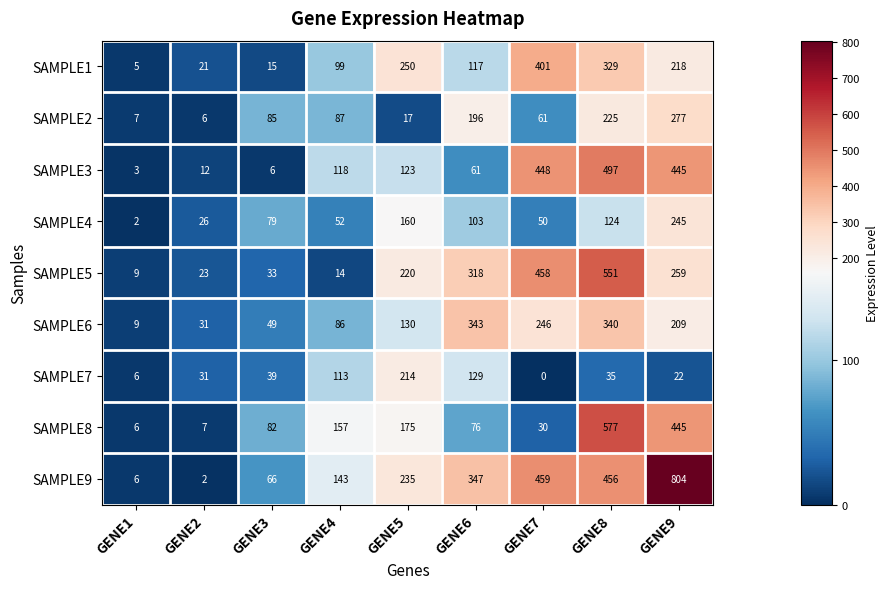

True or false: SAMPLE6 has a value of 130 at GENE5.

True